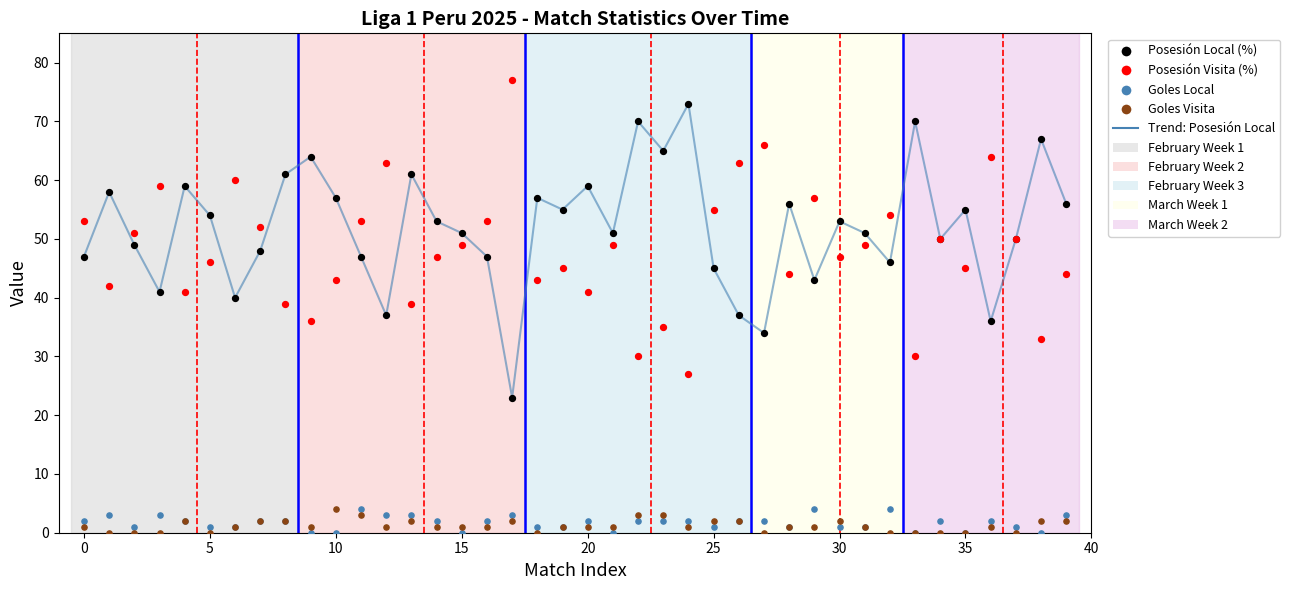

At how many categories does at least one series exceed 27?

40